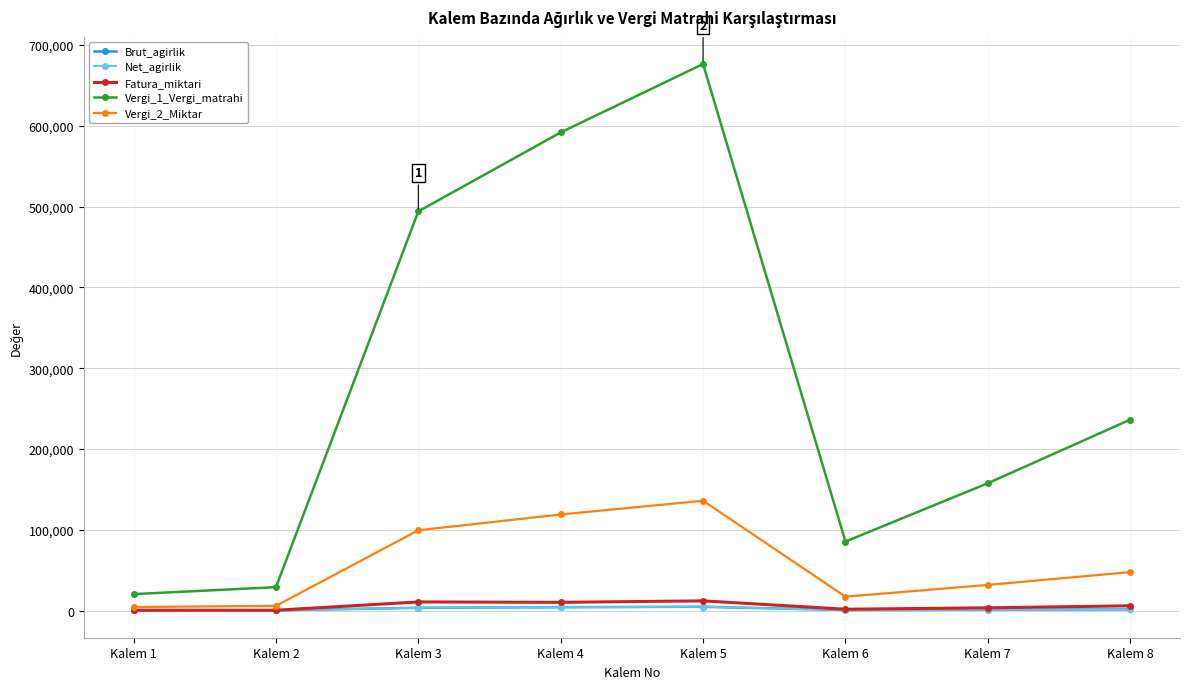

True or false: Vergi_2_Miktar has a value of 5802.4 at Kalem 2.

True